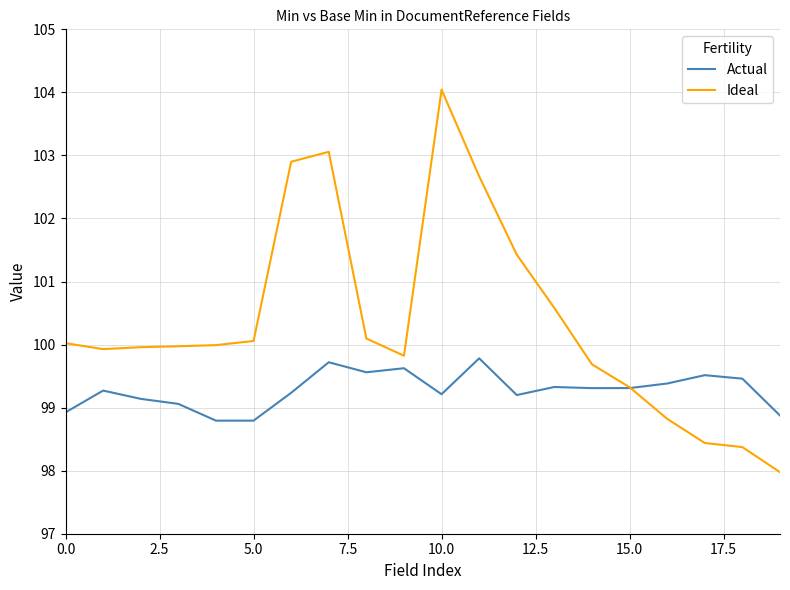

What is the minimum value shown in the chart?

98.0